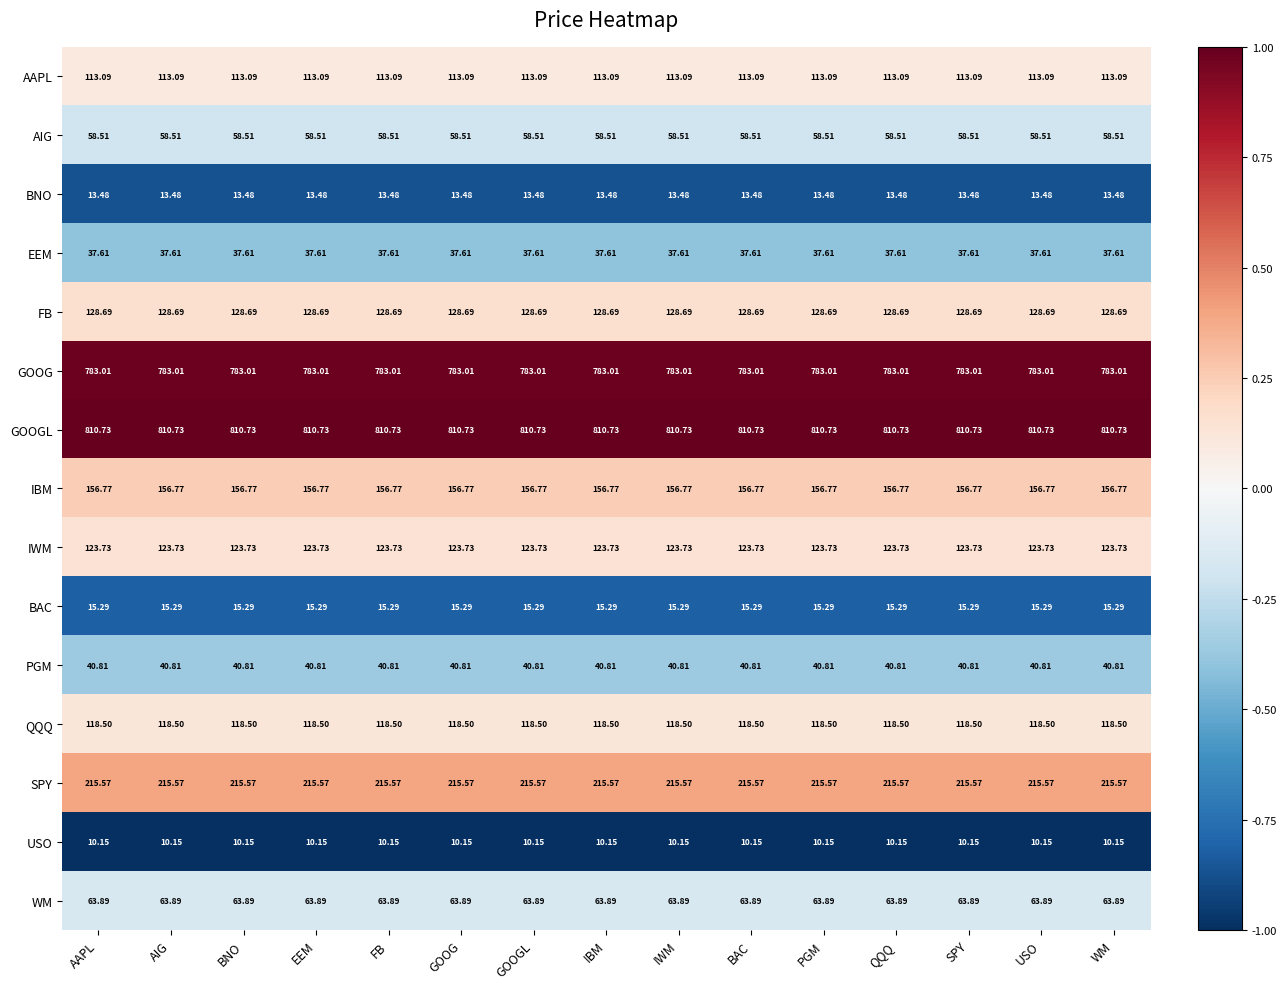

Is the value of IWM at EEM greater than the value of AAPL at IBM?

Yes